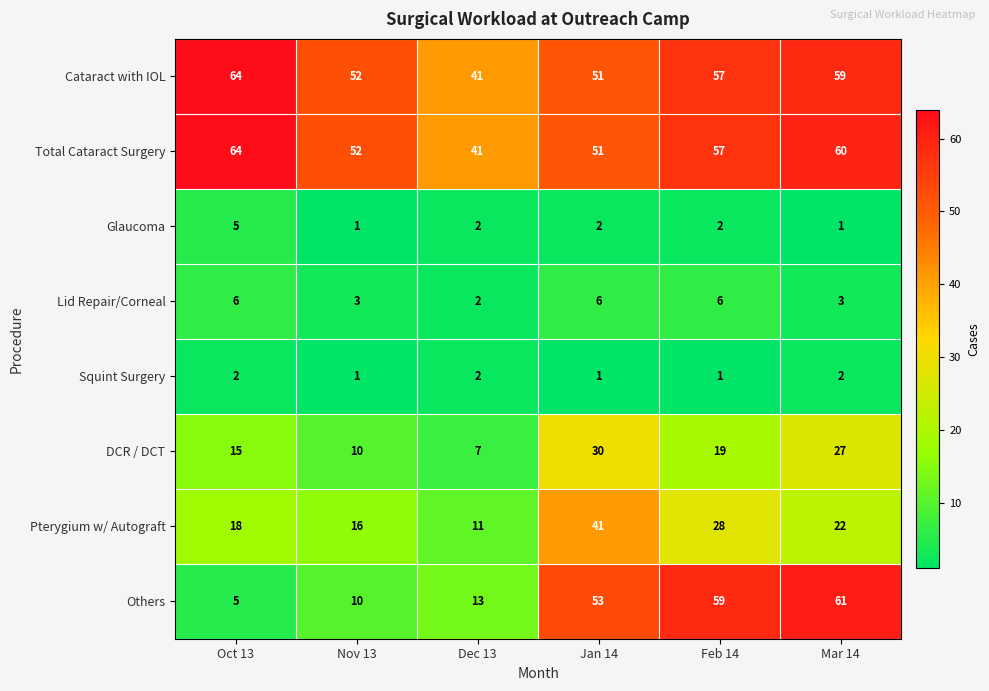

Rank the series at Mar 14 from highest to lowest value.

Others, Total Cataract Surgery, Cataract with IOL, DCR / DCT, Pterygium w/ Autograft, Lid Repair/Corneal, Squint Surgery, Glaucoma